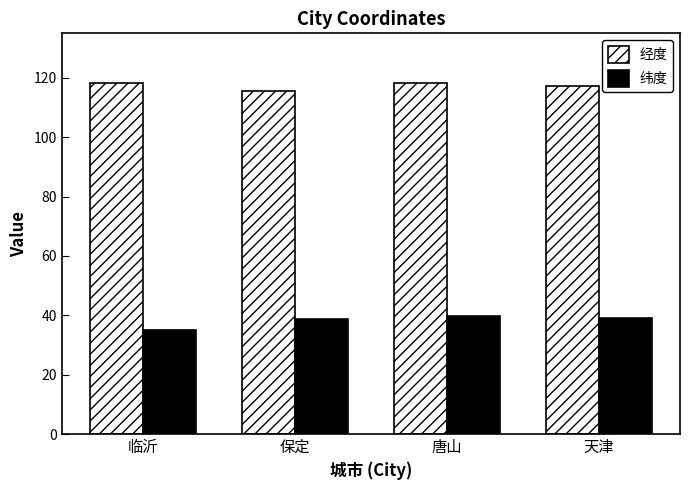

Which series changed the most between 临沂 and 唐山?

纬度